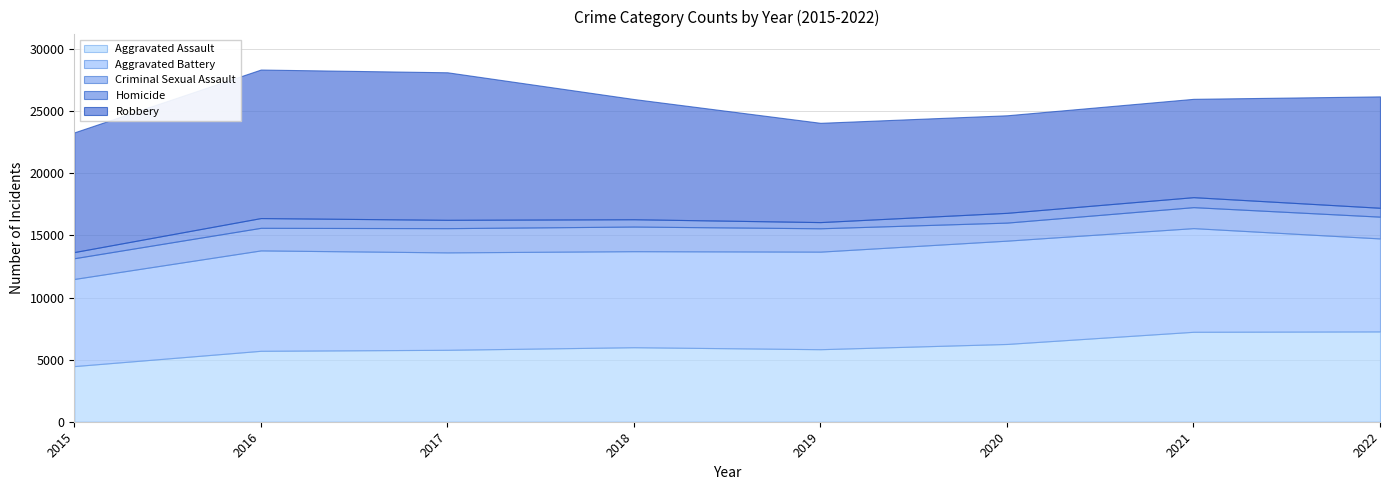

How many interior local valleys does the Aggravated Battery series have?

1